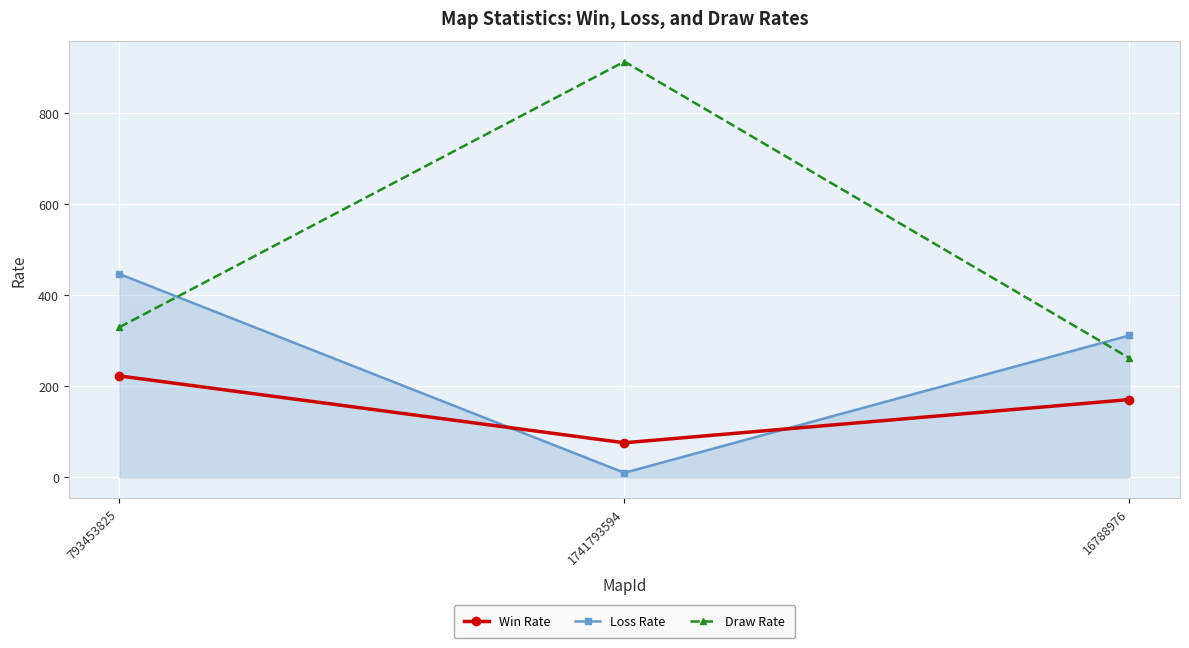

Which series has the largest total across all categories?

Draw Rate